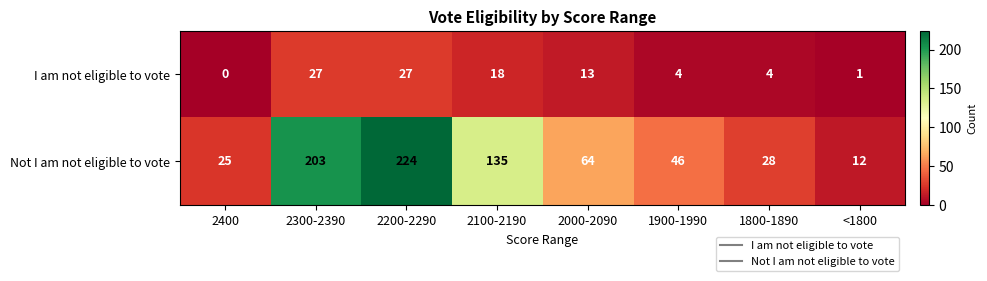

What is the greatest value displayed?

224